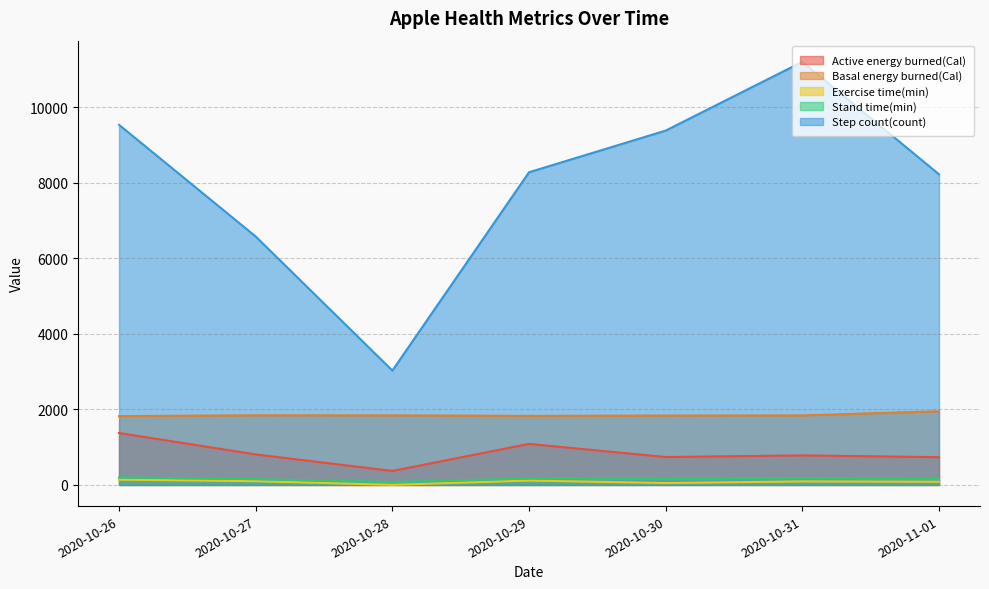

How many lines are shown in the chart?

5